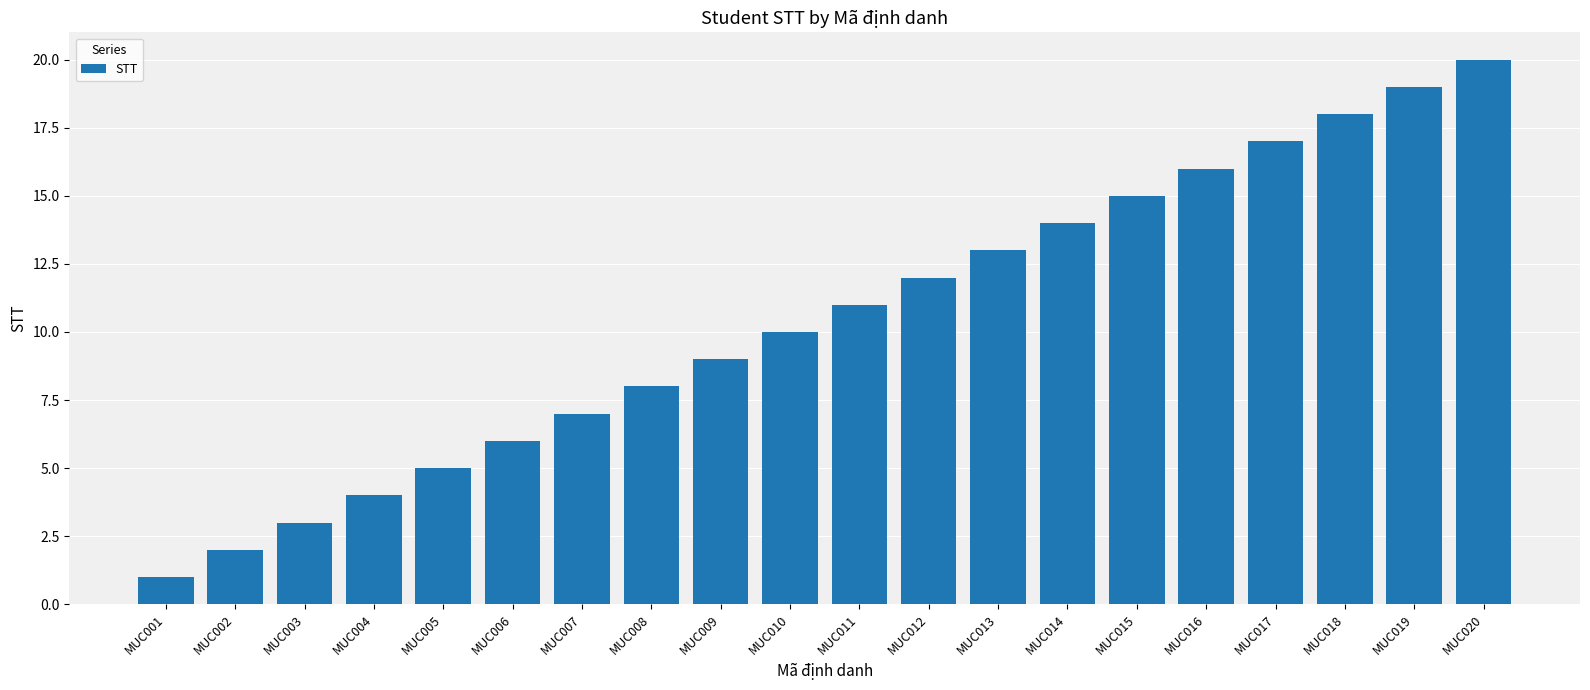

Reading left to right, what are all the values shown in this chart?

1	2	3	4	5	6	7	8	9	10	11	12	13	14	15	16	17	18	19	20